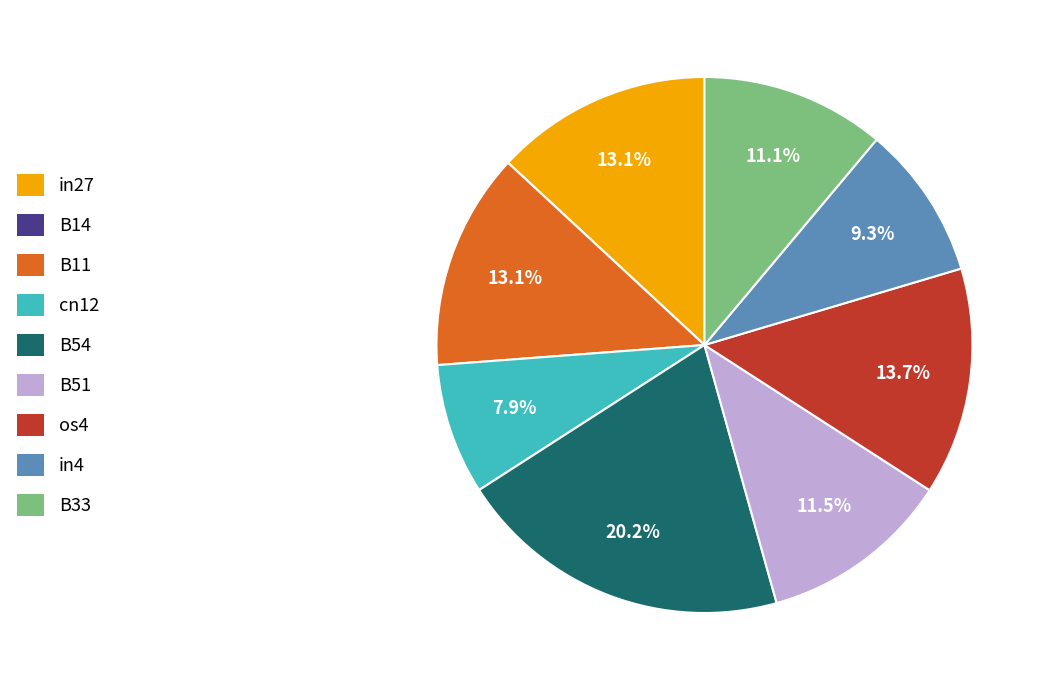

Between cn12 and B54, which is larger?

B54